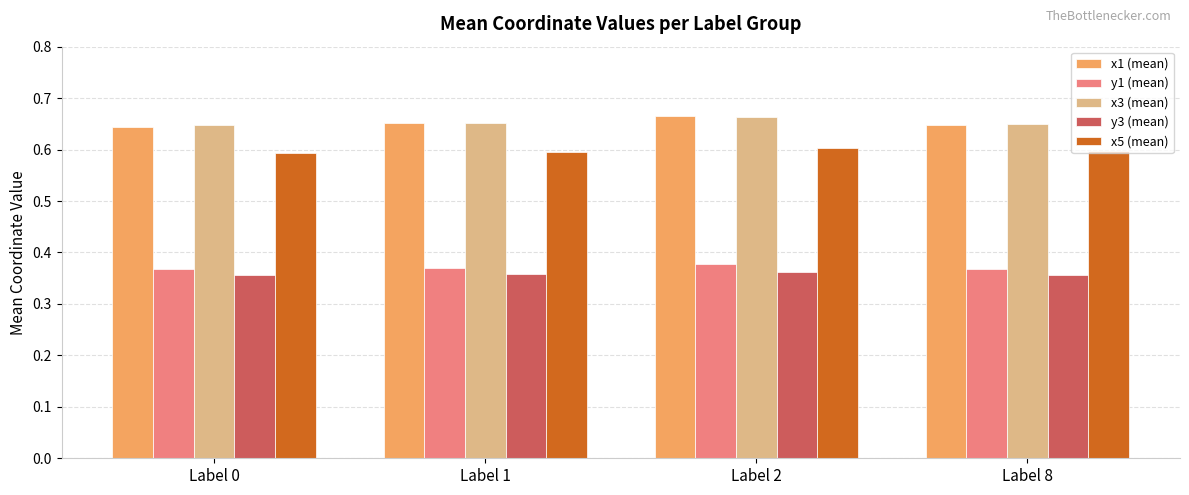

What is the spread (max minus min) of values at Label 0?

0.3